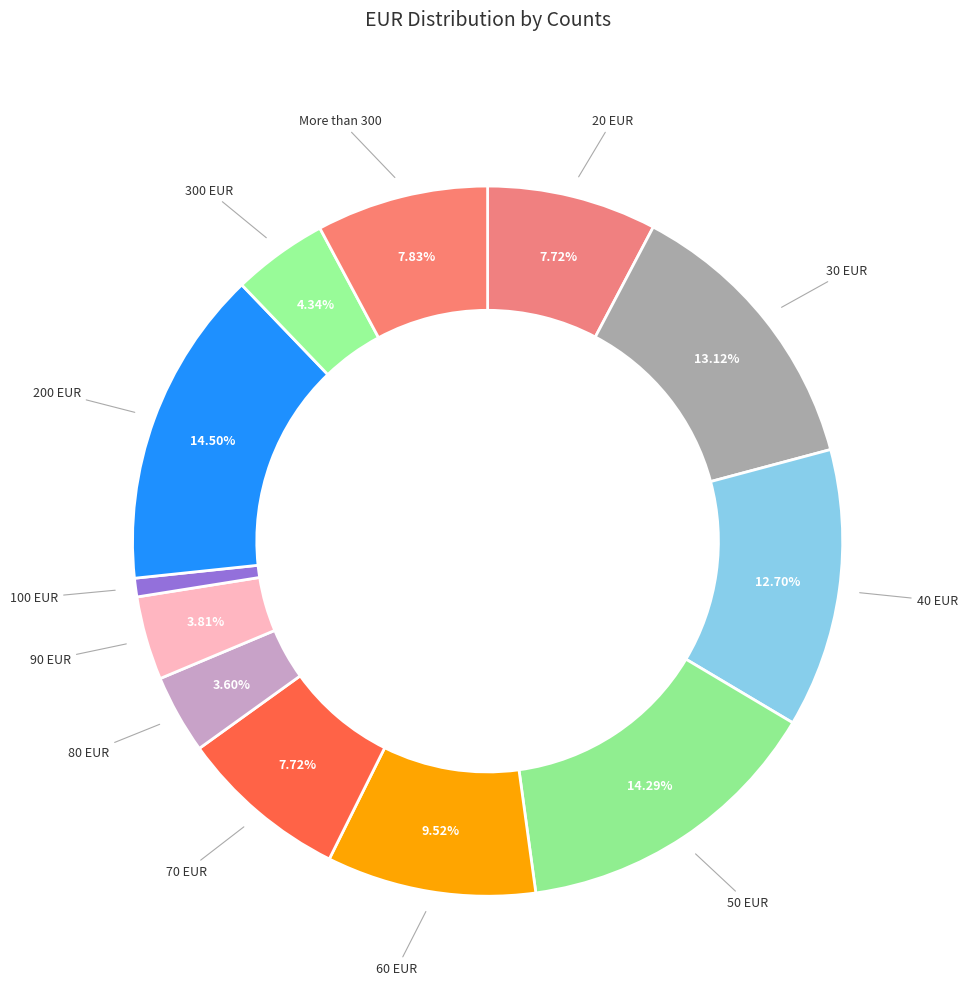

How many slices are in this pie chart?

12